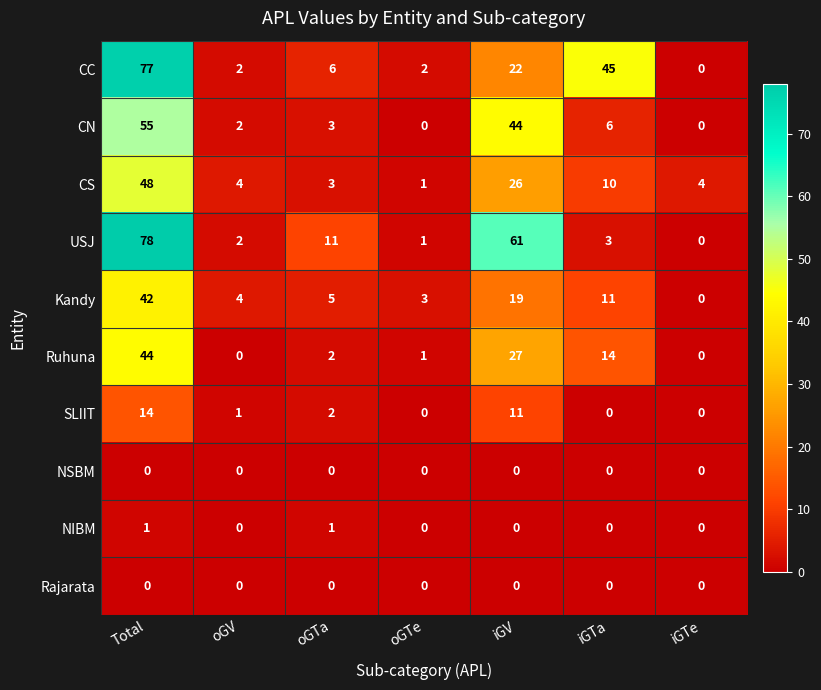

True or false: Kandy has a value of 3 at oGTe.

True